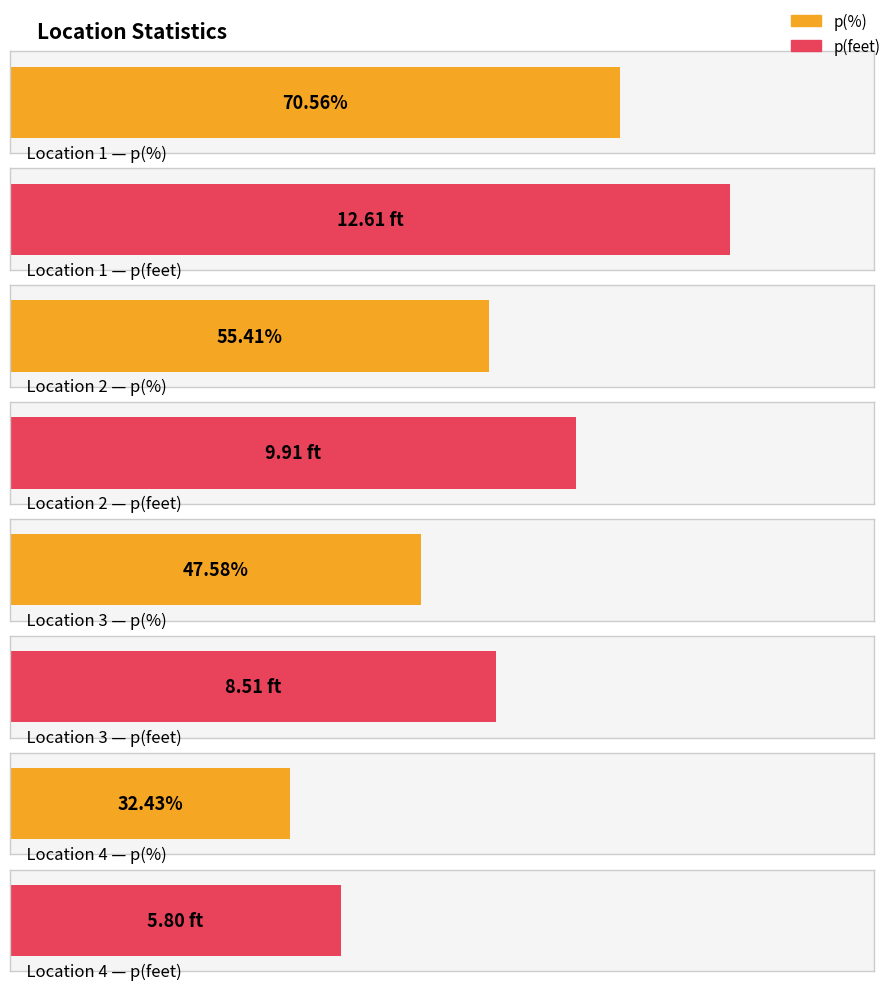

True or false: p(%) has a value of 32.4 at Location 4.

True